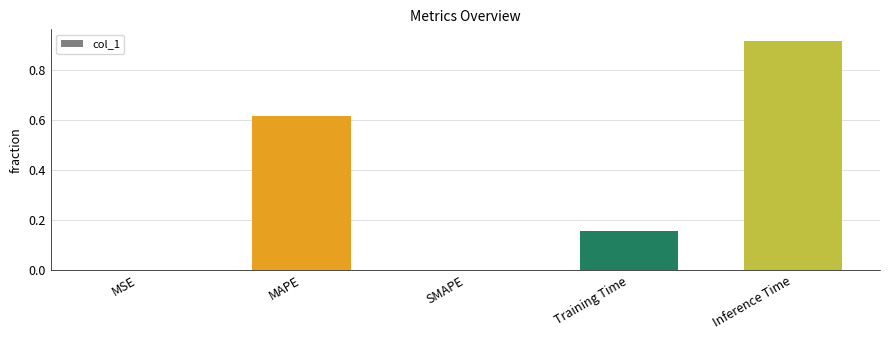

Is it true that the value at SMAPE is -0.4?

False